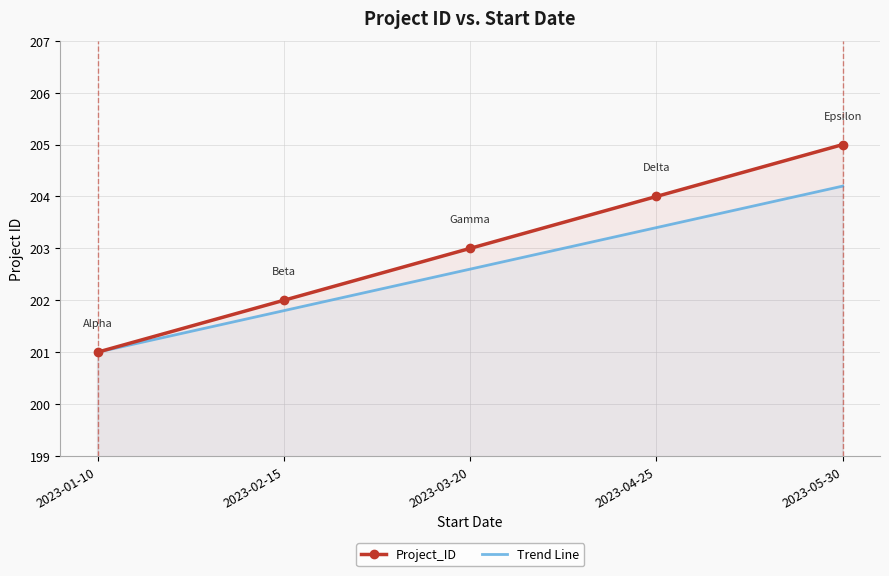

What is the total value across all series at 2023-01-10?

402.0